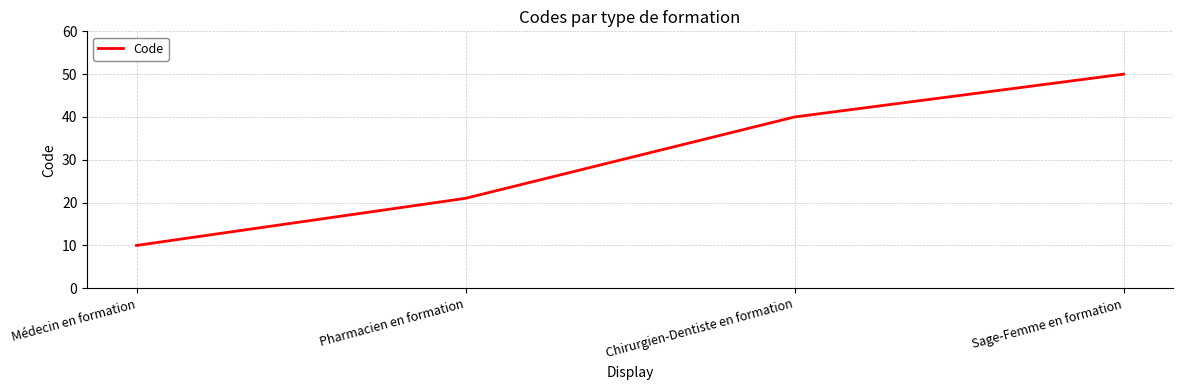

Where is the data nearest to the value 30?

Pharmacien en formation